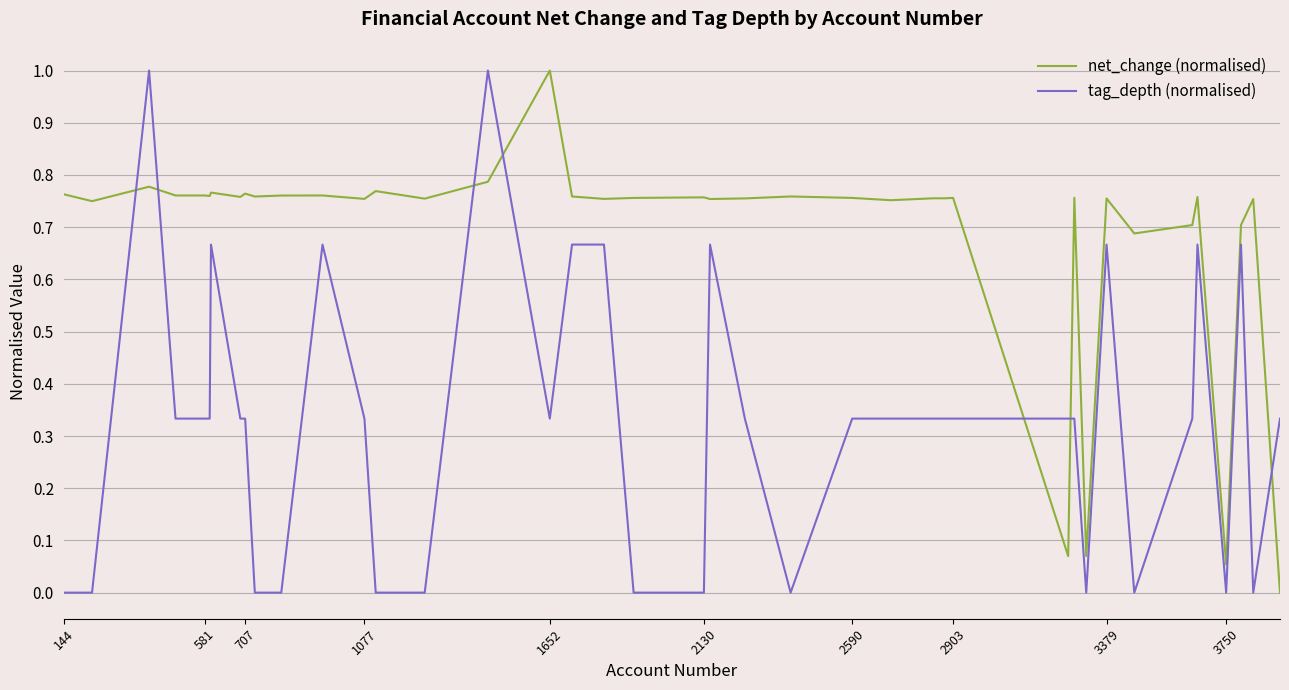

Is this an area chart (filled region under the line)?

No